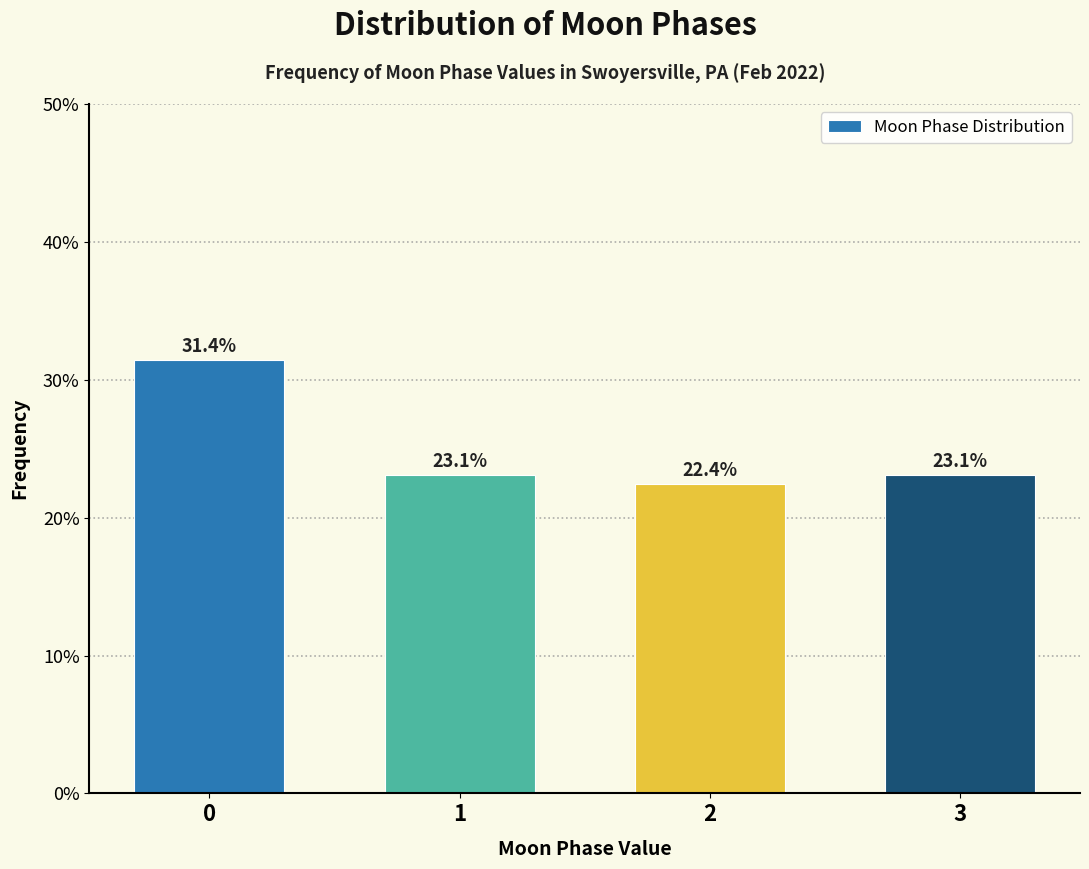

Reading left to right, list all the values displayed in this chart.

31.4	23.1	22.4	23.1